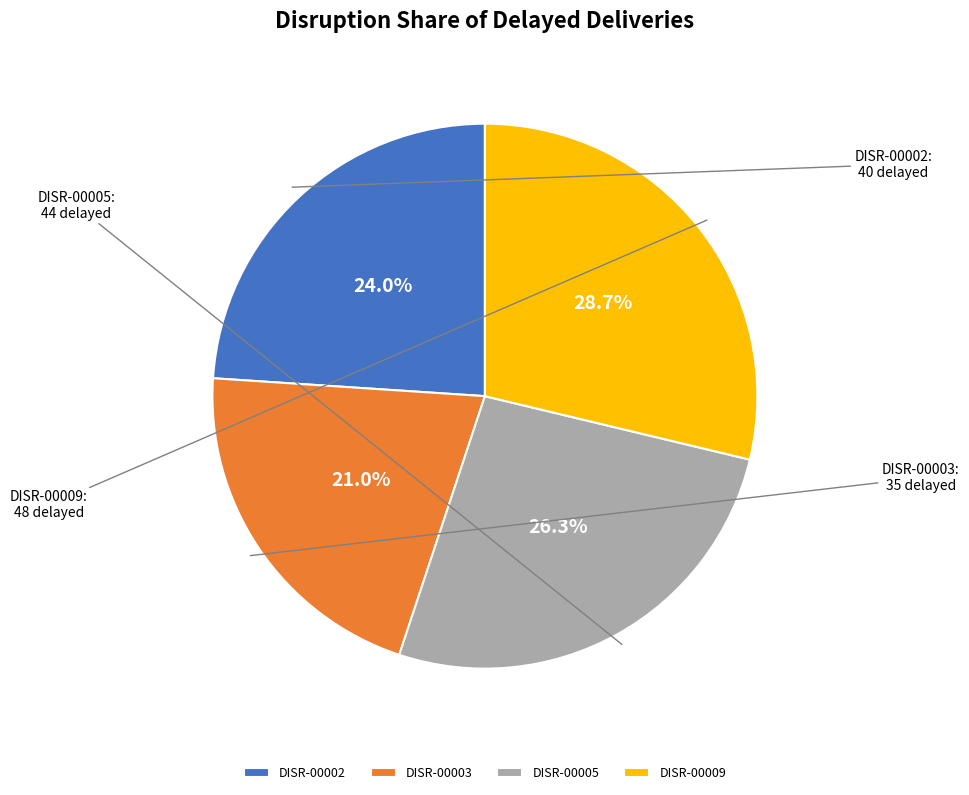

Is there a majority slice in this chart?

No